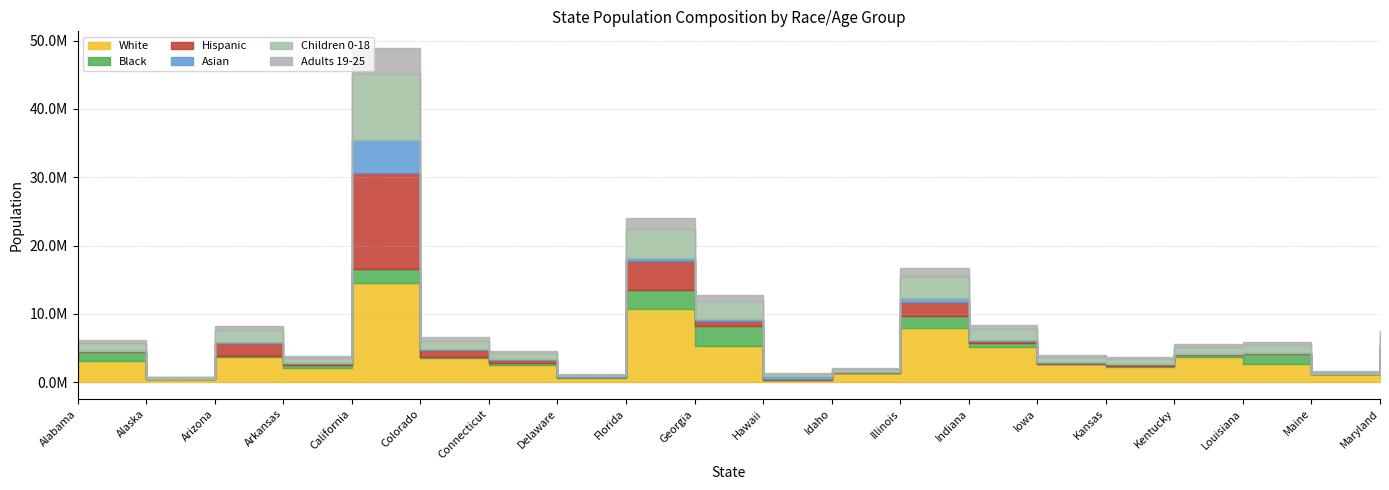

What are all the series names shown in the legend?

White, Black, Hispanic, Asian, Children 0-18, Adults 19-25